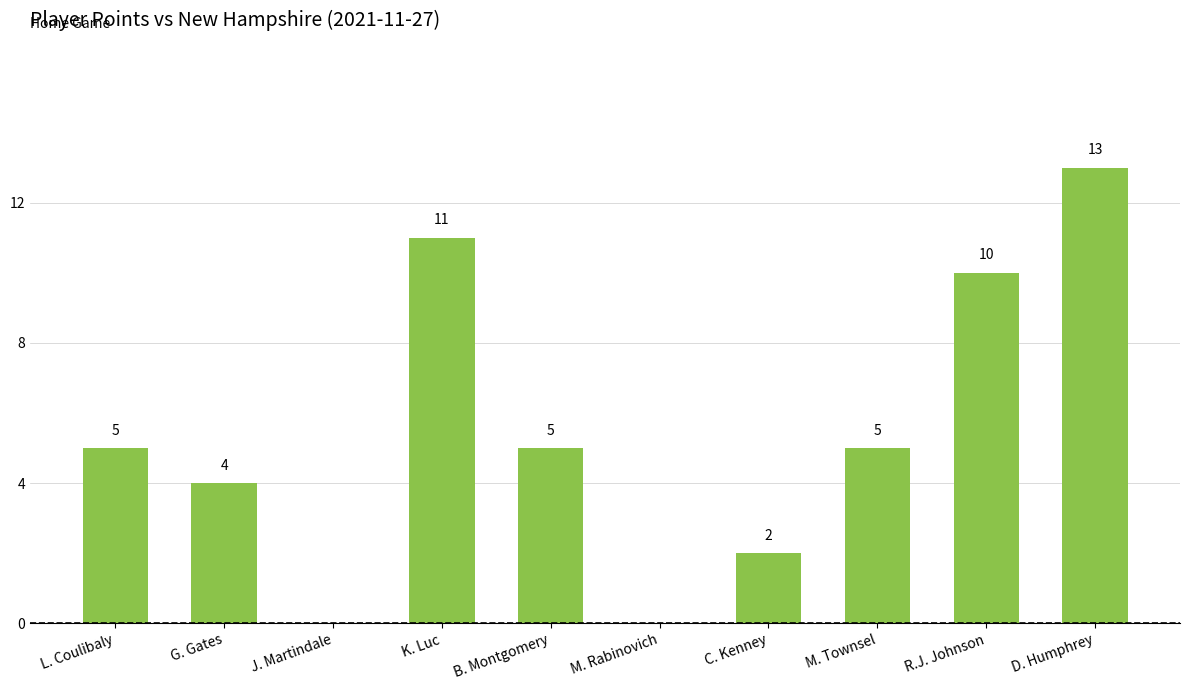

Reading left to right, list all the values displayed in this chart.

5	4	0	11	5	0	2	5	10	13